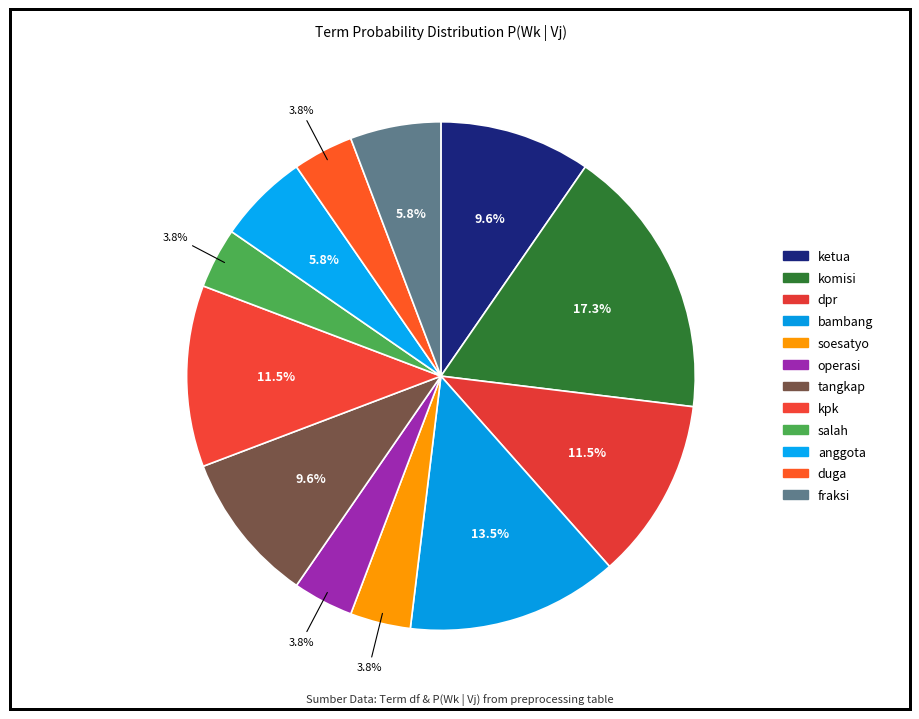

Is it true that duga is 14% of the pie?

False